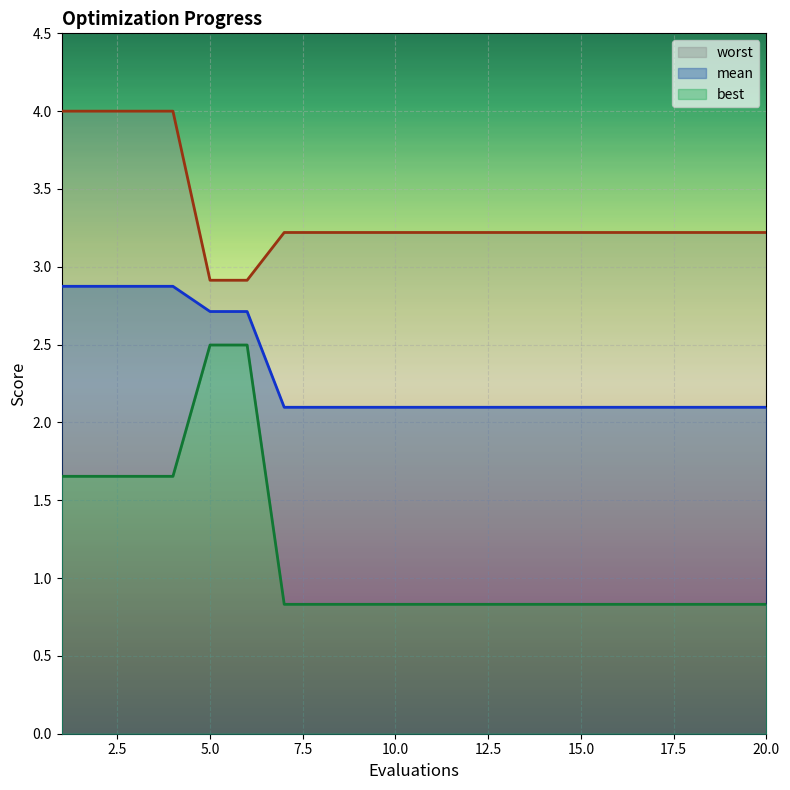

At how many categories does at least one series exceed 1?

20